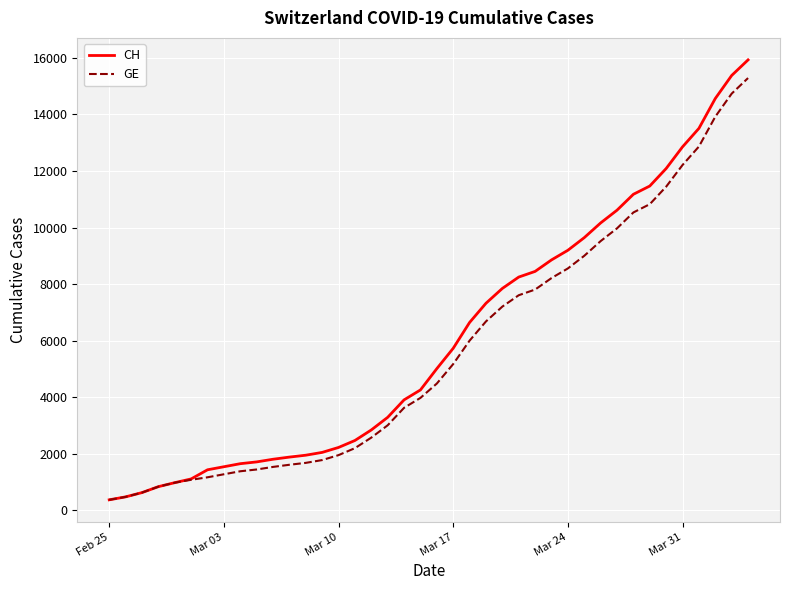

What is the minimum value shown in the chart?

375